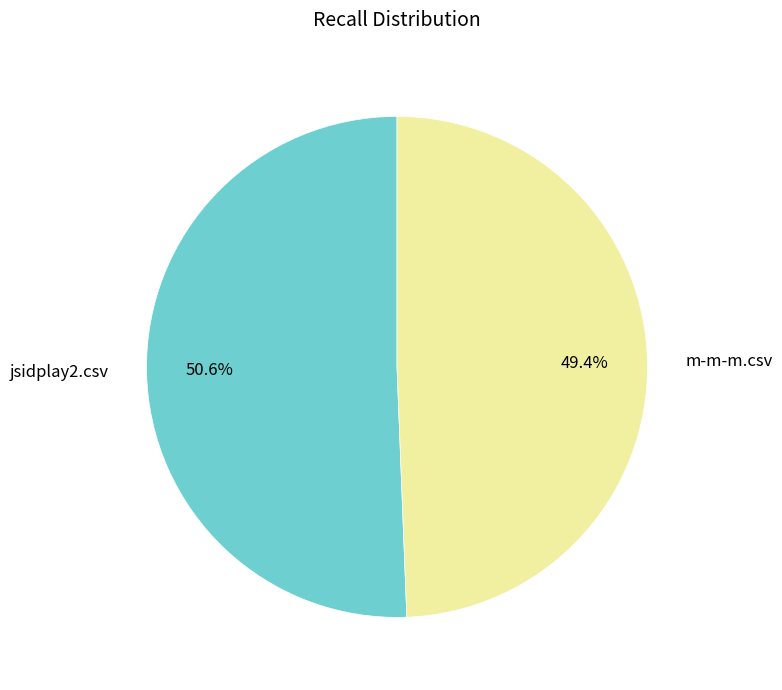

How many slices are in this pie chart?

2